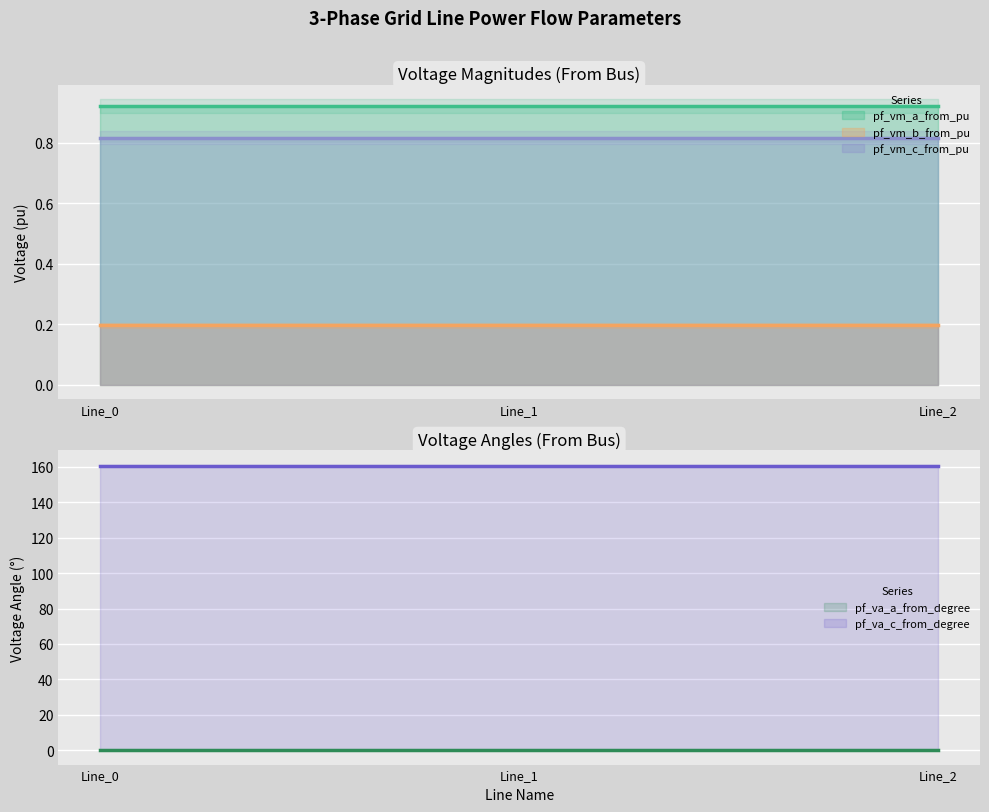

Count the pf_vm_c_from_pu values in the range 0 to 1.

3